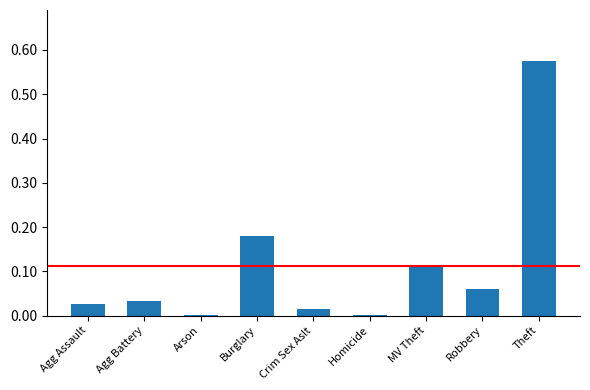

Between Crim Sex Aslt and Robbery, which is larger?

Robbery